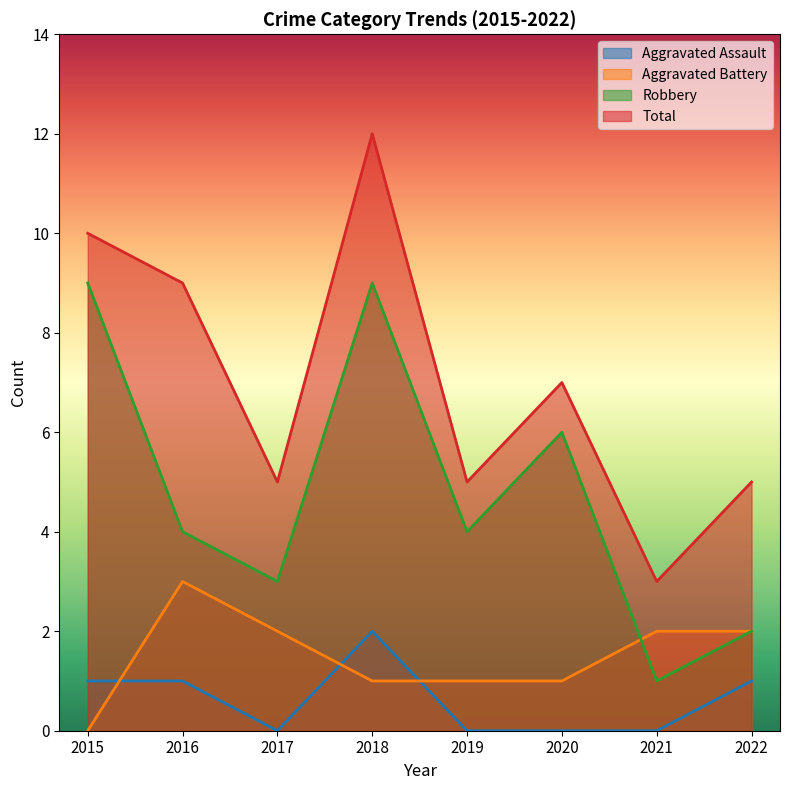

Rank the series at 2019 from lowest to highest value.

Aggravated Assault, Aggravated Battery, Robbery, Total